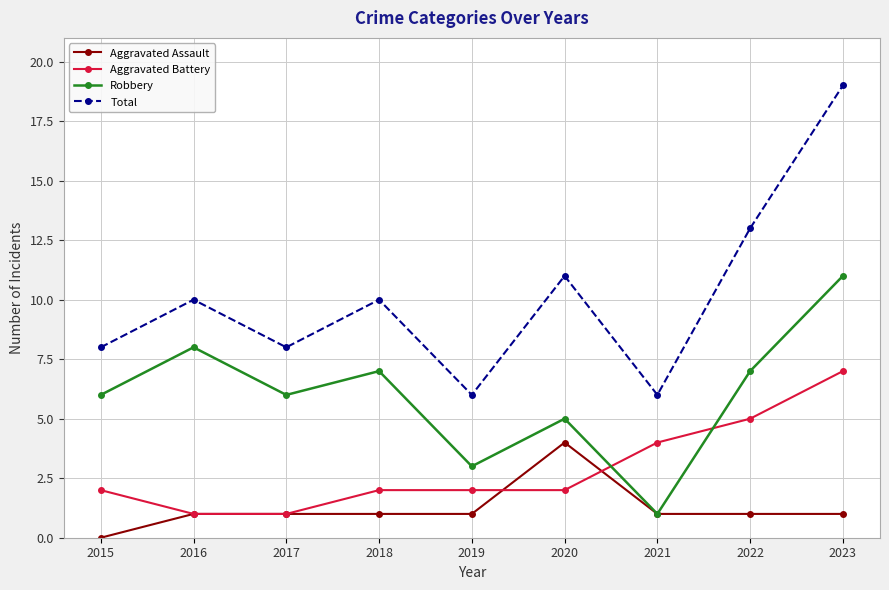

What are all the series names shown in the legend?

Aggravated Assault, Aggravated Battery, Robbery, Total